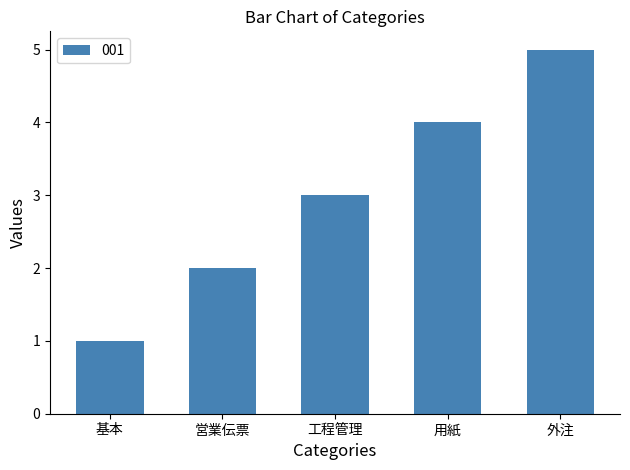

What value does the data have at 工程管理?

3